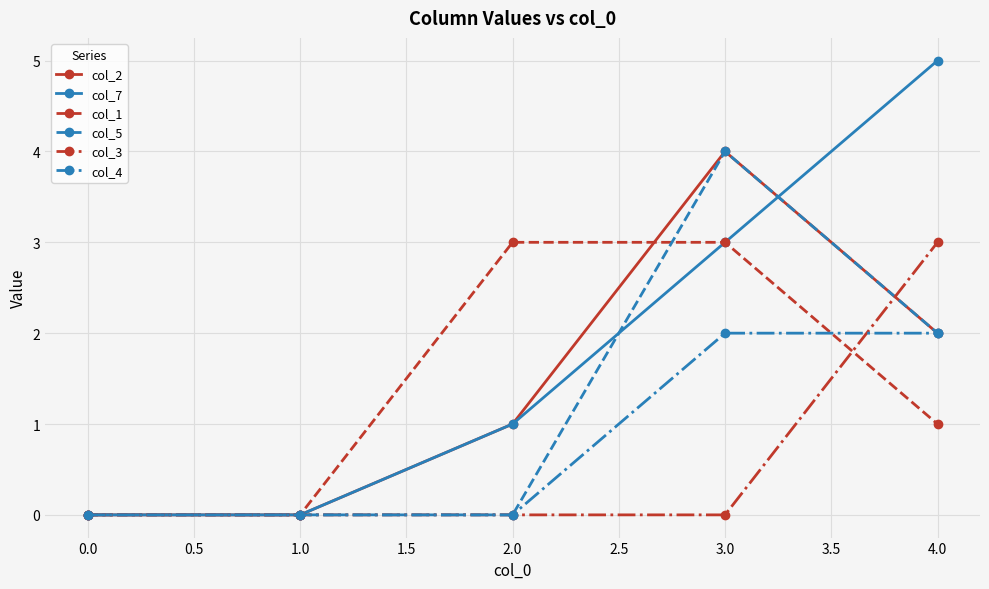

How many col_1 values are between 0 and 3?

5